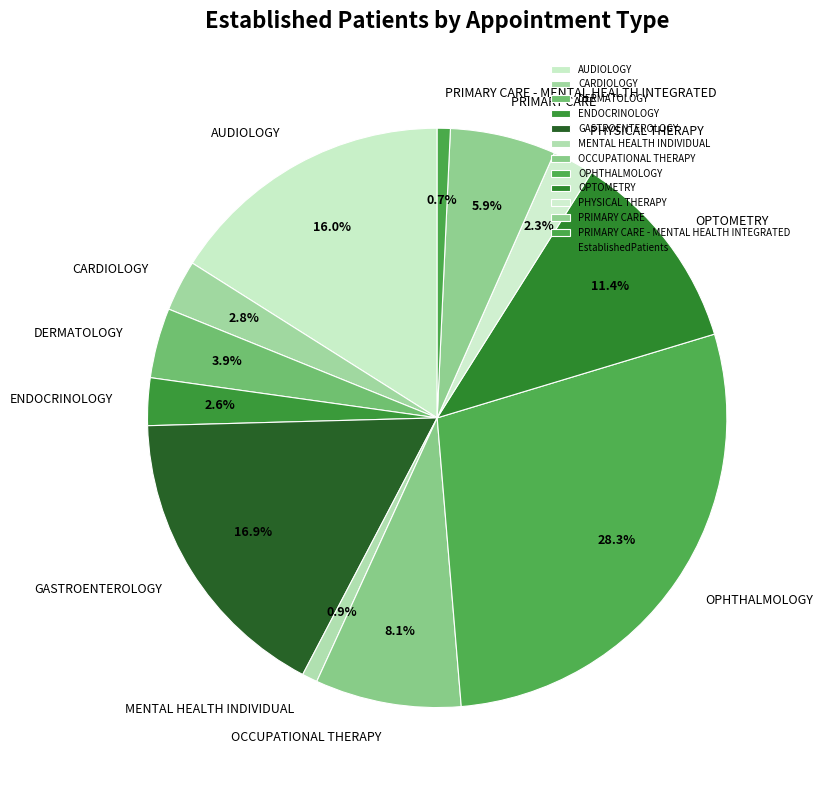

Is there any slice that represents more than half of the pie?

No